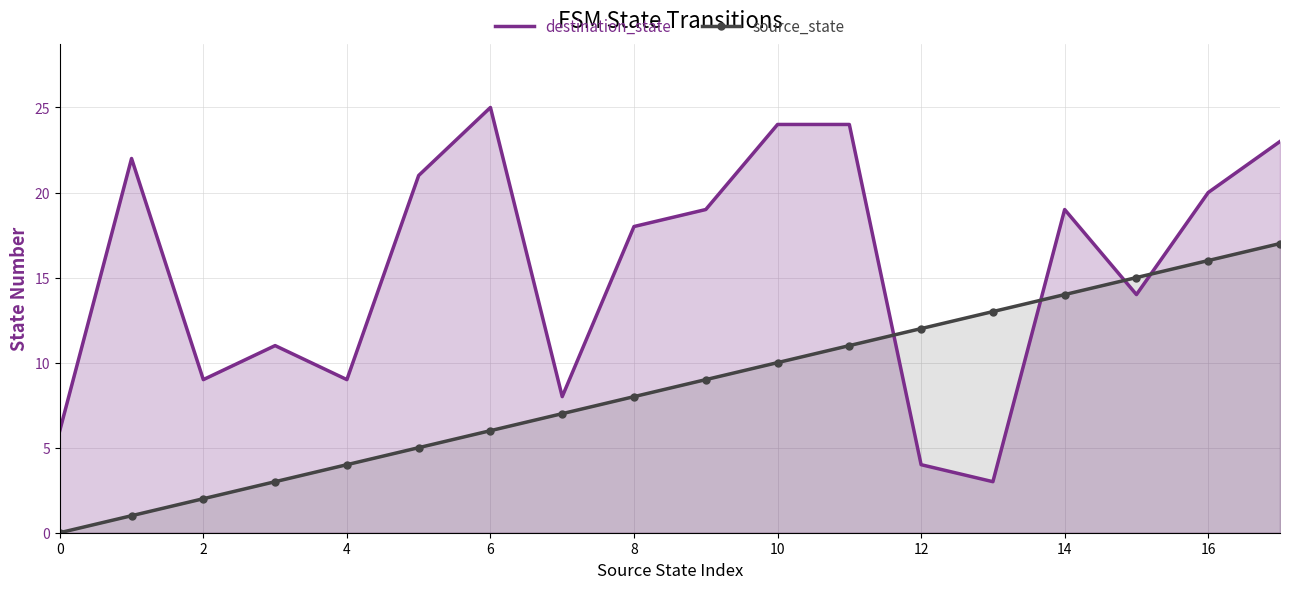

Reading left to right, transcribe all the data shown in this chart.

destination_state: 6	22	9	11	9	21	25	8	18	19	24	24	4	3	19	14	20	23
source_state: 0	1	2	3	4	5	6	7	8	9	10	11	12	13	14	15	16	17